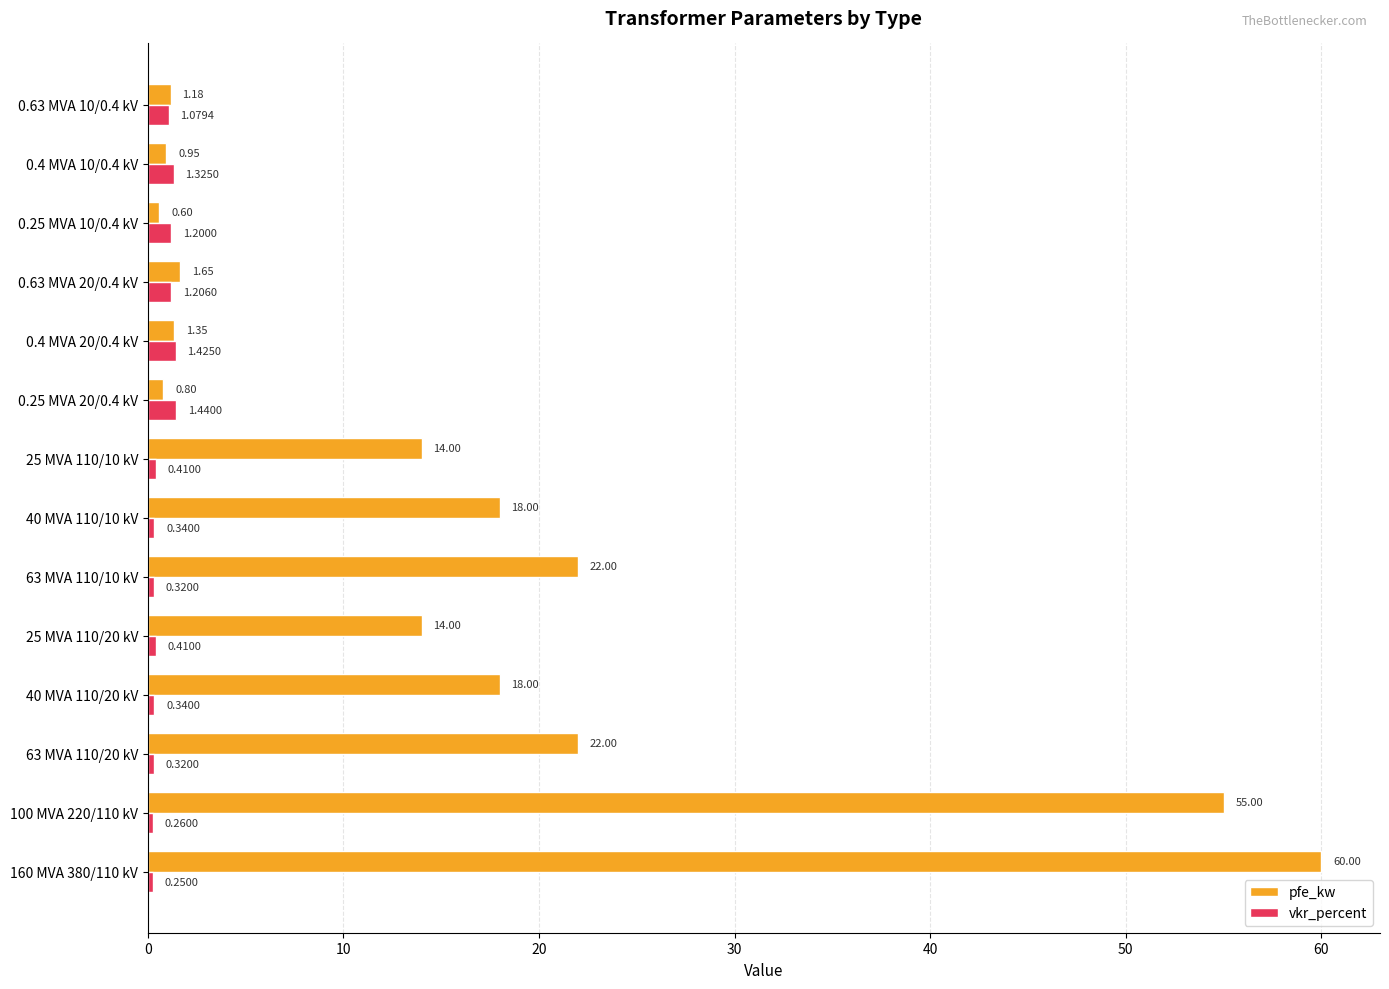

At how many categories does at least one series exceed 1?

14